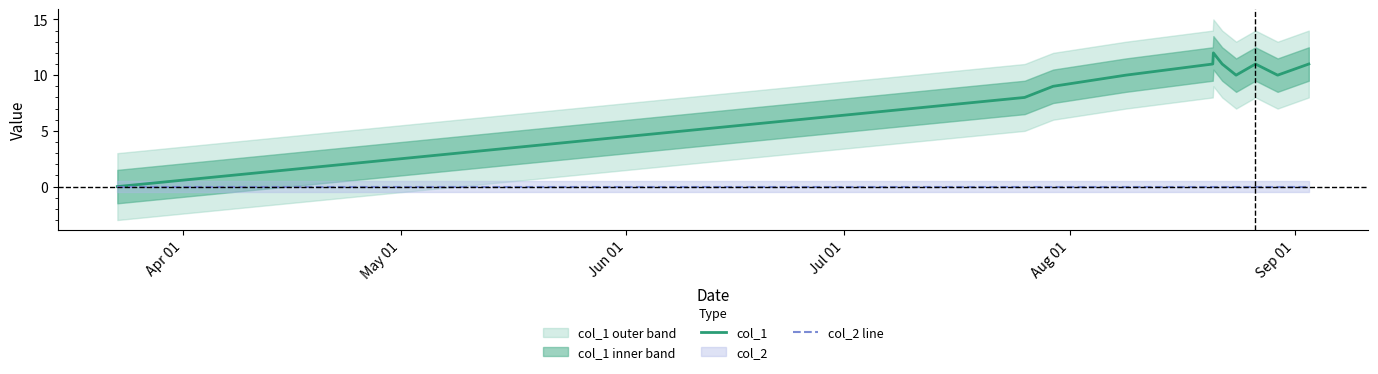

True or false: col_1 and col_2 line cross at least once.

False